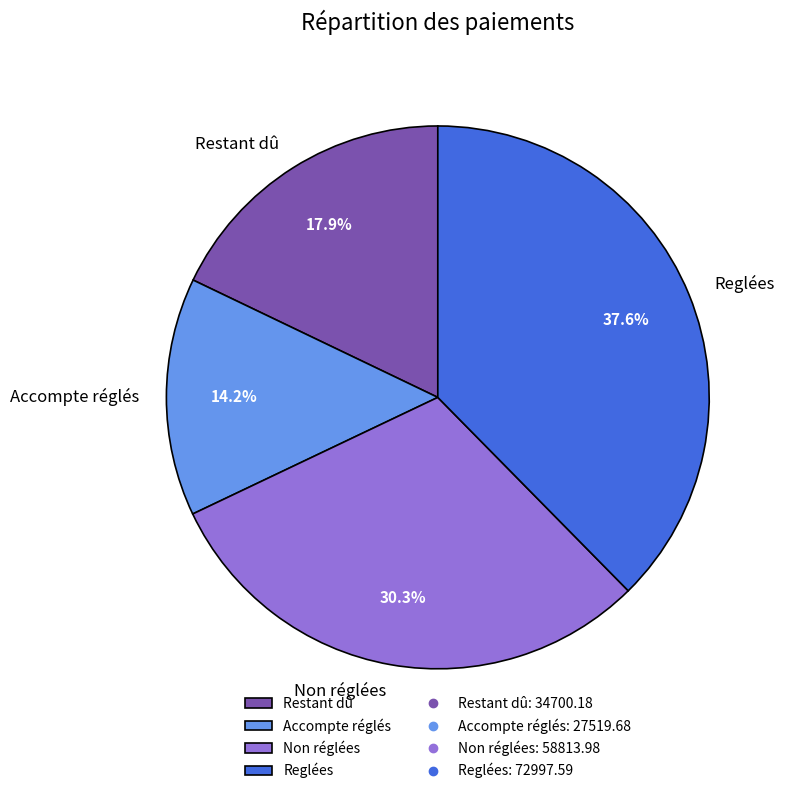

What is the smallest slice in the pie chart?

Accompte réglés